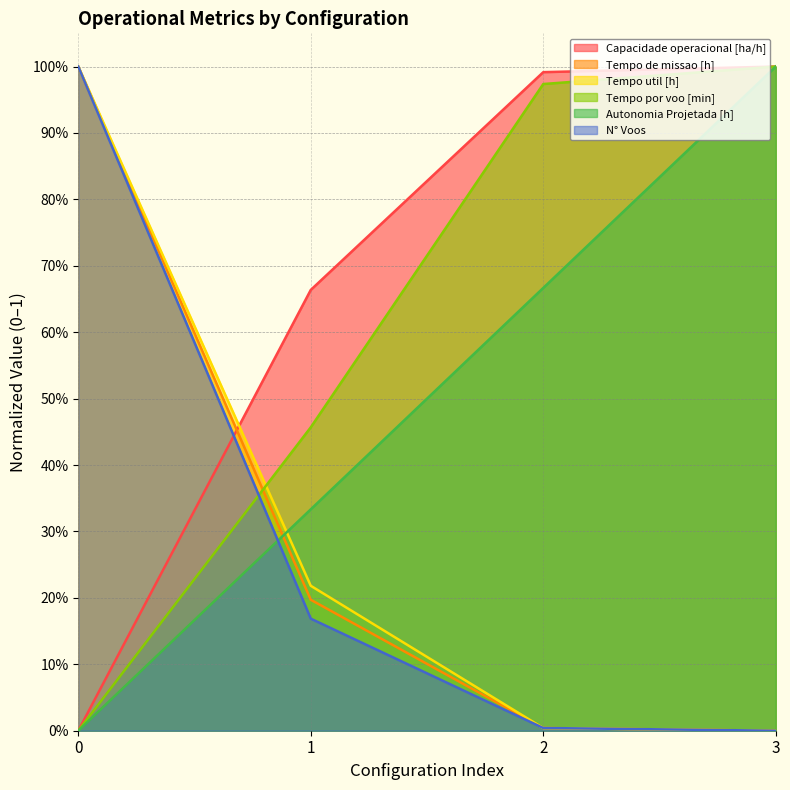

True or false: N° Voos has a value of 1.0 at 0.

True